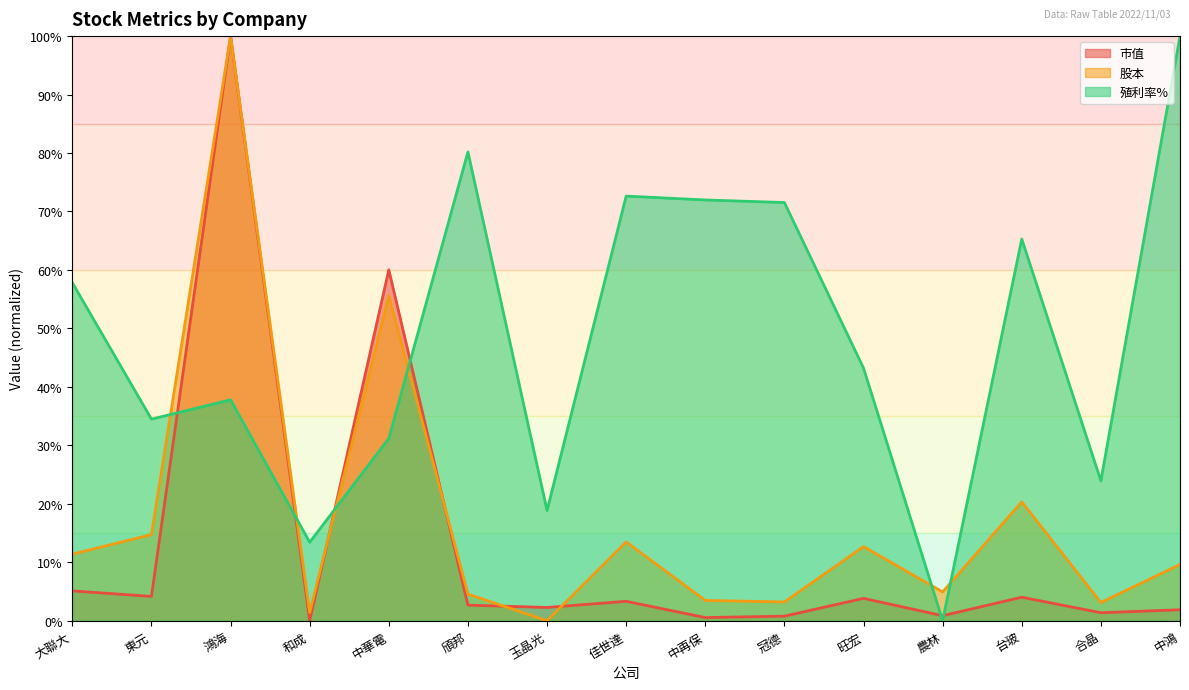

At which label is 股本 closest to 50?

中華電